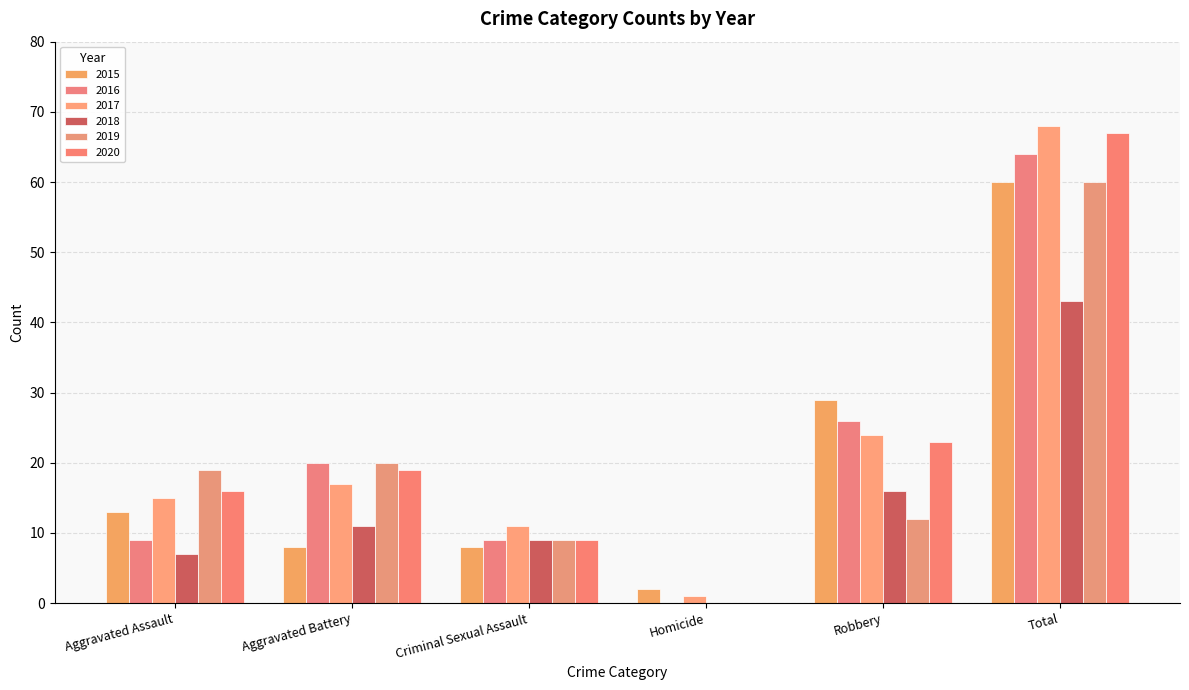

What are all the series names shown in the legend?

2015, 2016, 2017, 2018, 2019, 2020